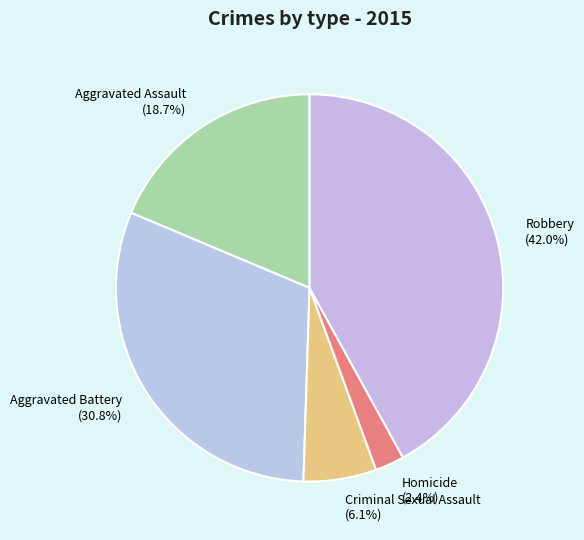

Do Robbery and Homicide together represent more than half of the pie?

No